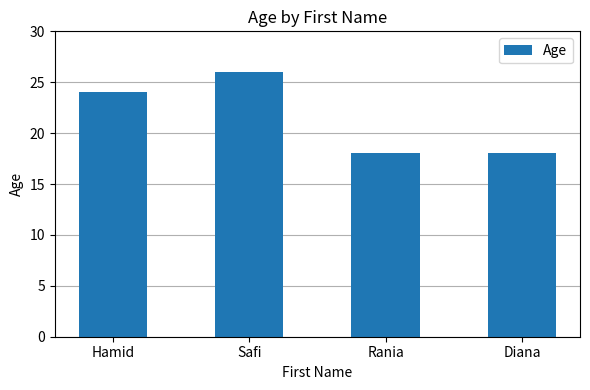

Between Hamid and Rania, which is larger?

Hamid